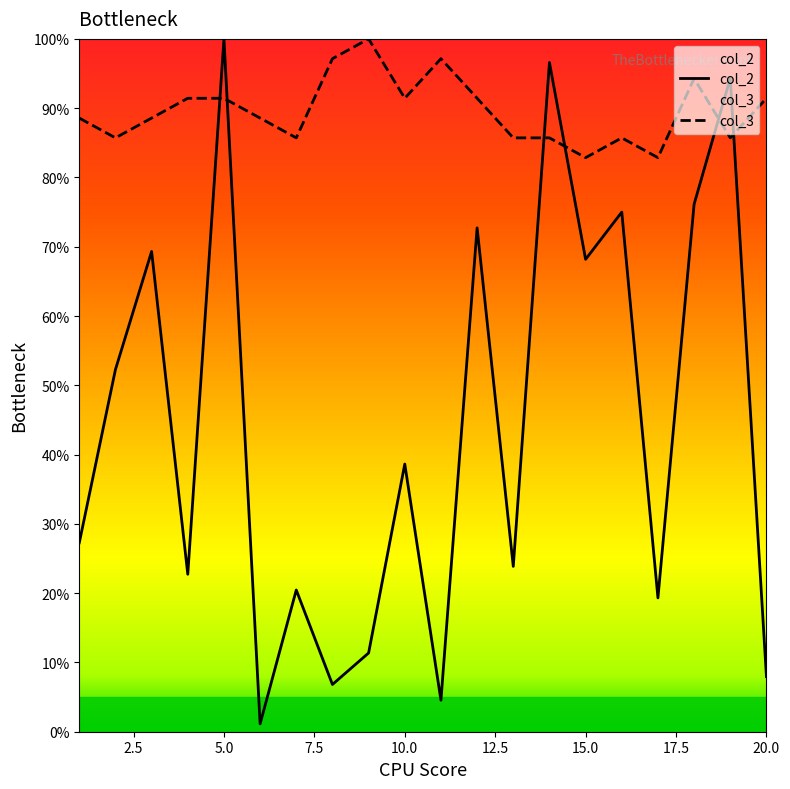

List the series in order of their peak value, highest first.

col_2, col_3